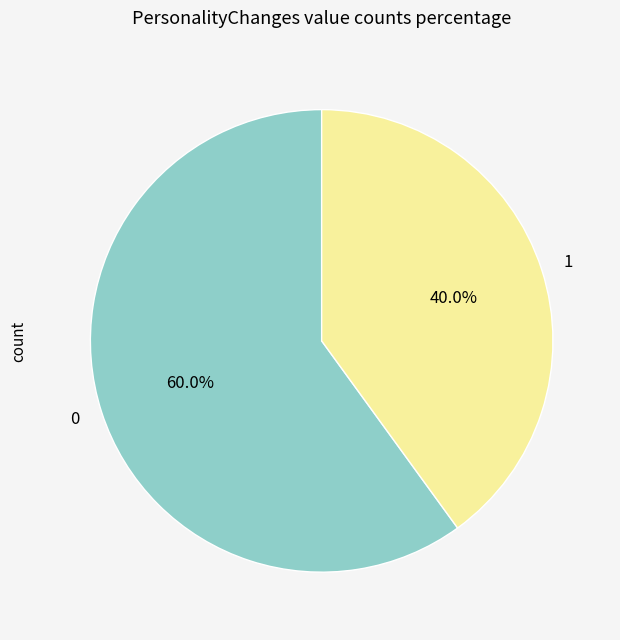

What is the ratio of the value at 0 to the value at 1?

1.5